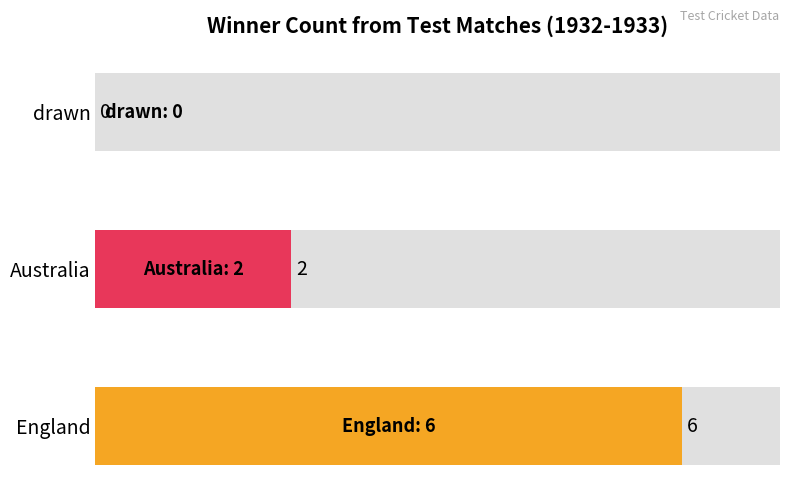

How many data points does each series have?

3